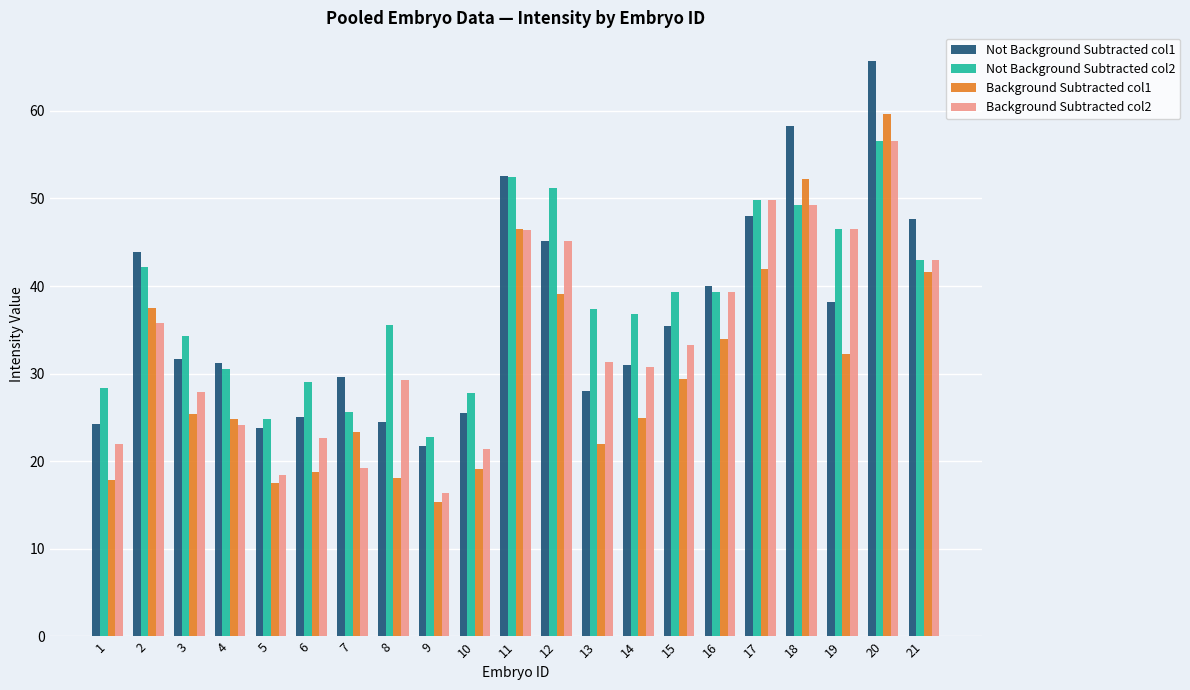

Rank the series by their average value, from highest to lowest.

Not Background Subtracted col2, Not Background Subtracted col1, Background Subtracted col2, Background Subtracted col1